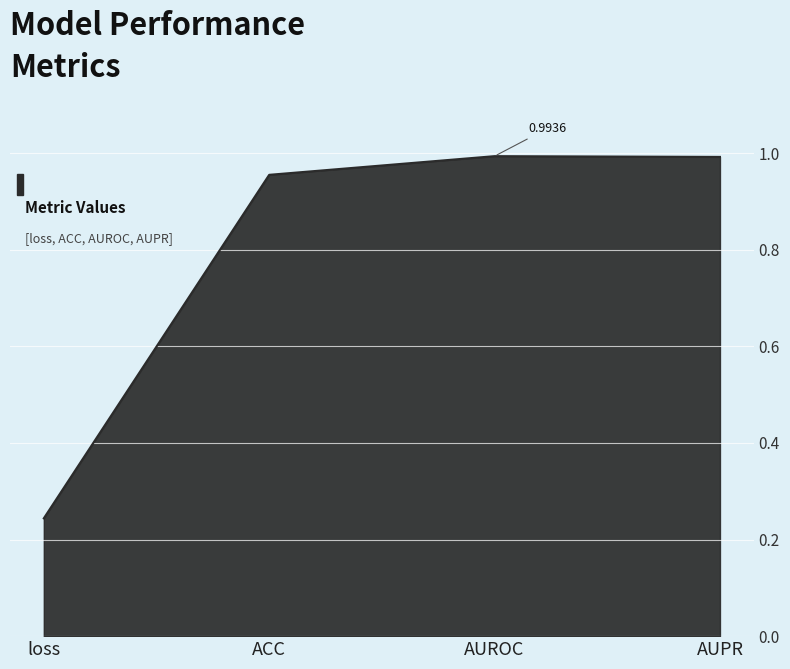

Where is the first local maximum?

AUROC